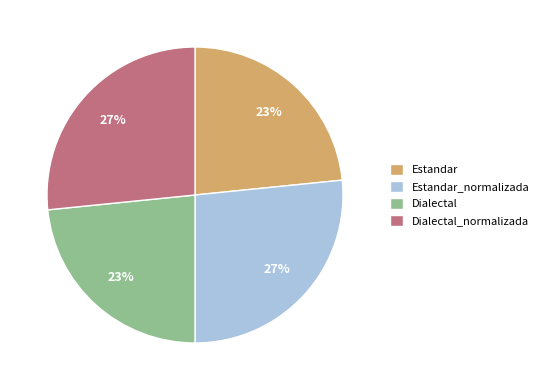

Do Estandar and Dialectal together represent more than half of the pie?

No